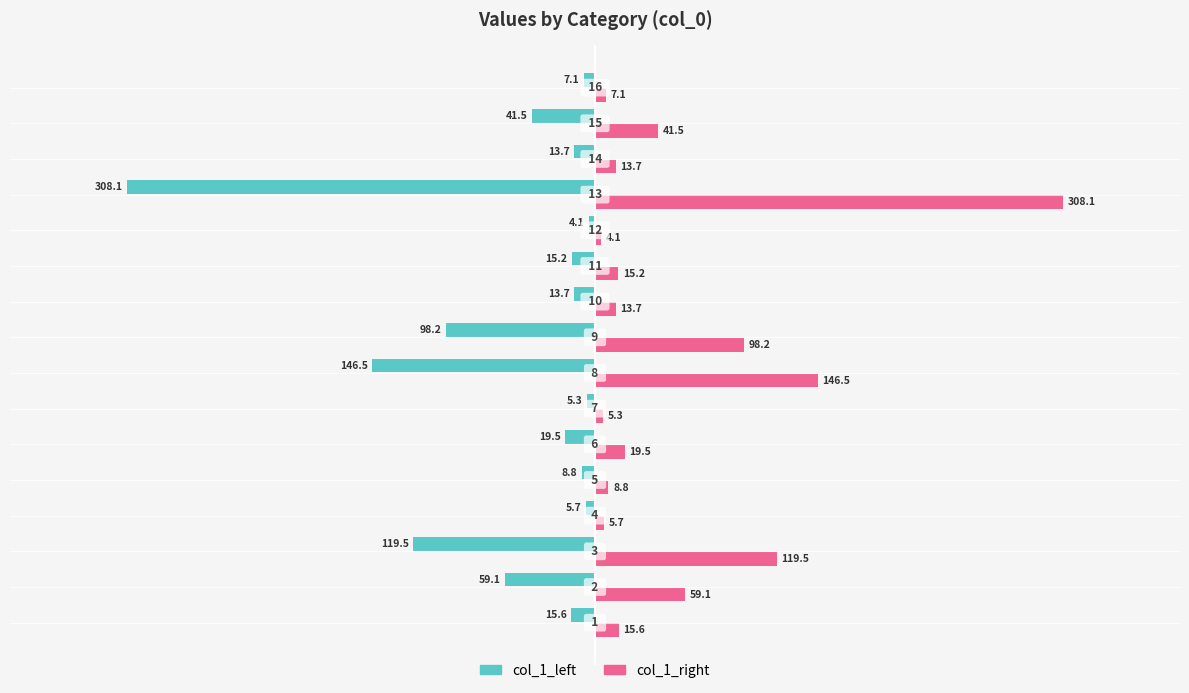

At how many categories does at least one series exceed 117?

3